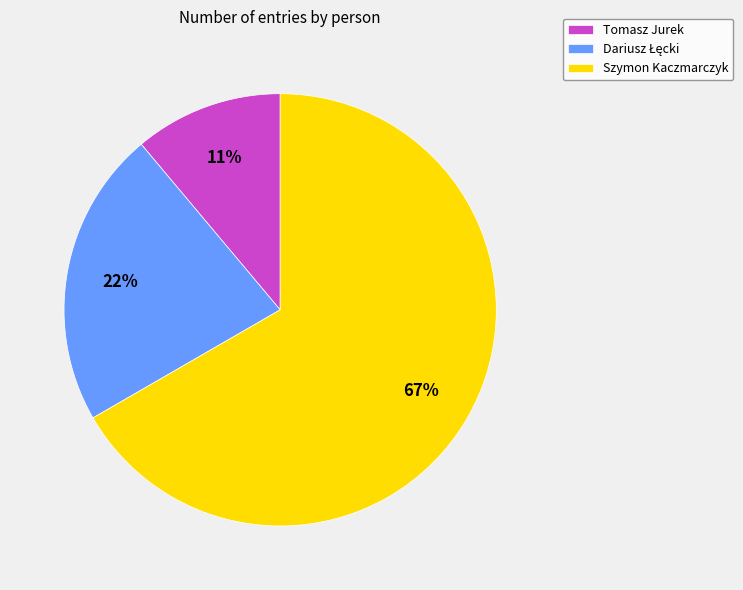

Is it true that Szymon Kaczmarczyk is 67% of the pie?

True